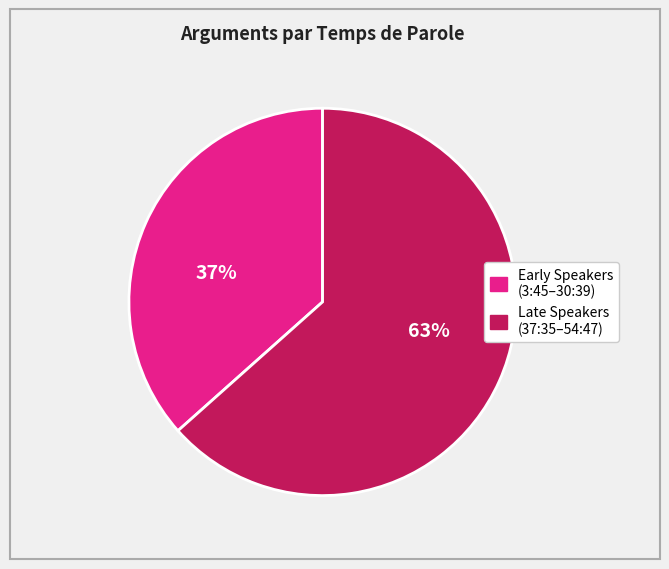

Is there any slice that represents more than half of the pie?

Yes